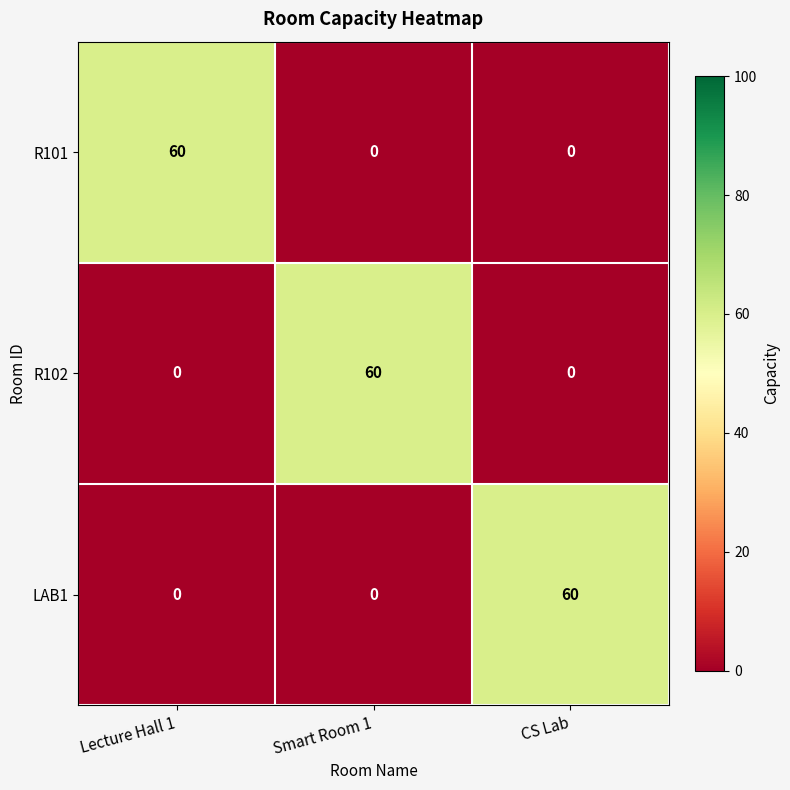

What is the difference between the maximum and second lowest values in the LAB1 series?

60